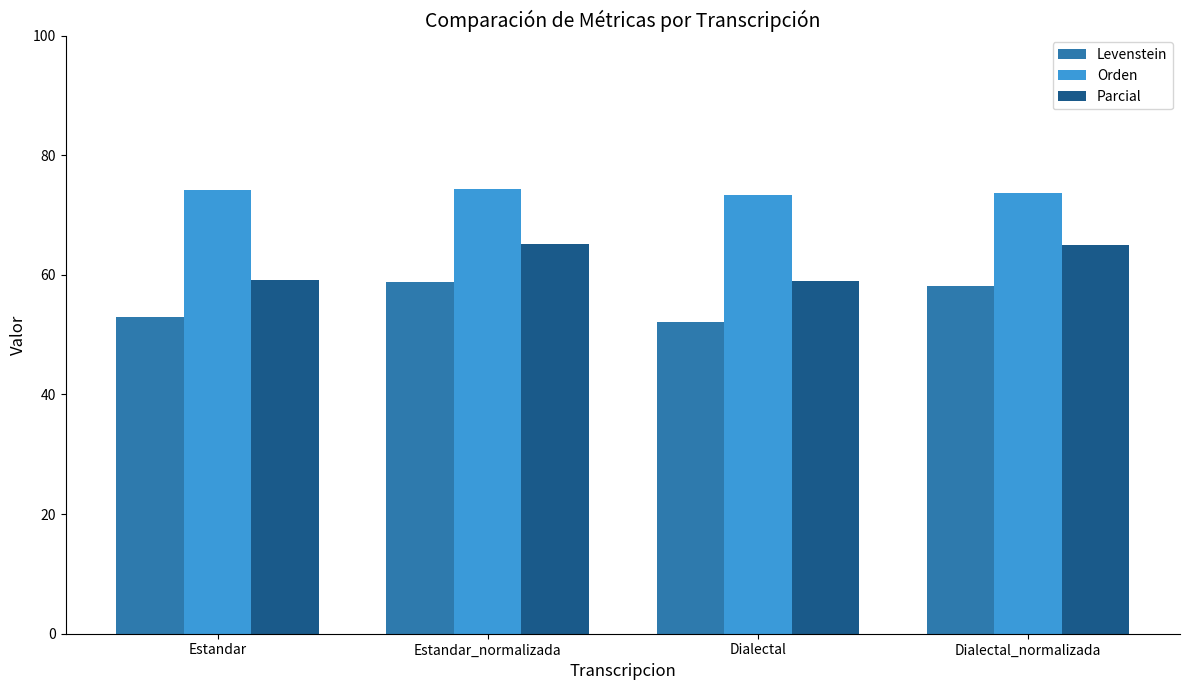

Which series has the largest total across all categories?

Orden